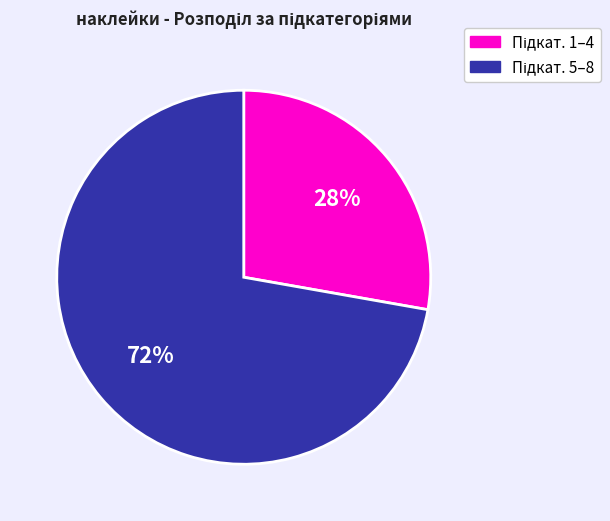

To the nearest percent, what is the average slice percentage?

50%